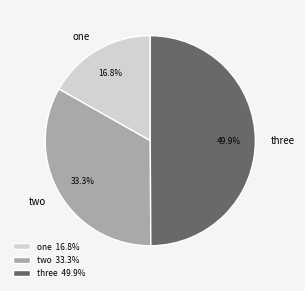

Combined, what portion of the pie is two and one?

50.1%